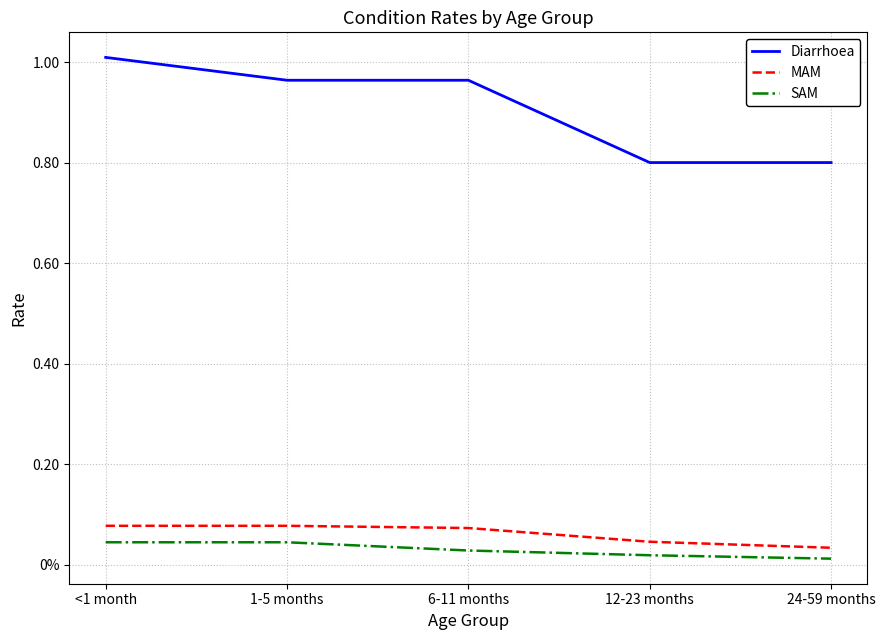

At which label is MAM closest to 0?

24-59 months